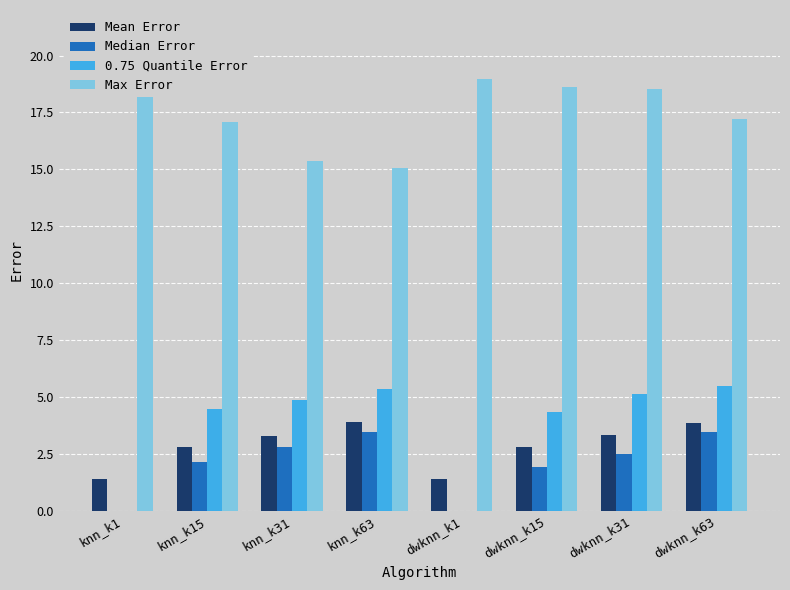

What is the difference between the second highest and second lowest values in the Max Error series?

3.6